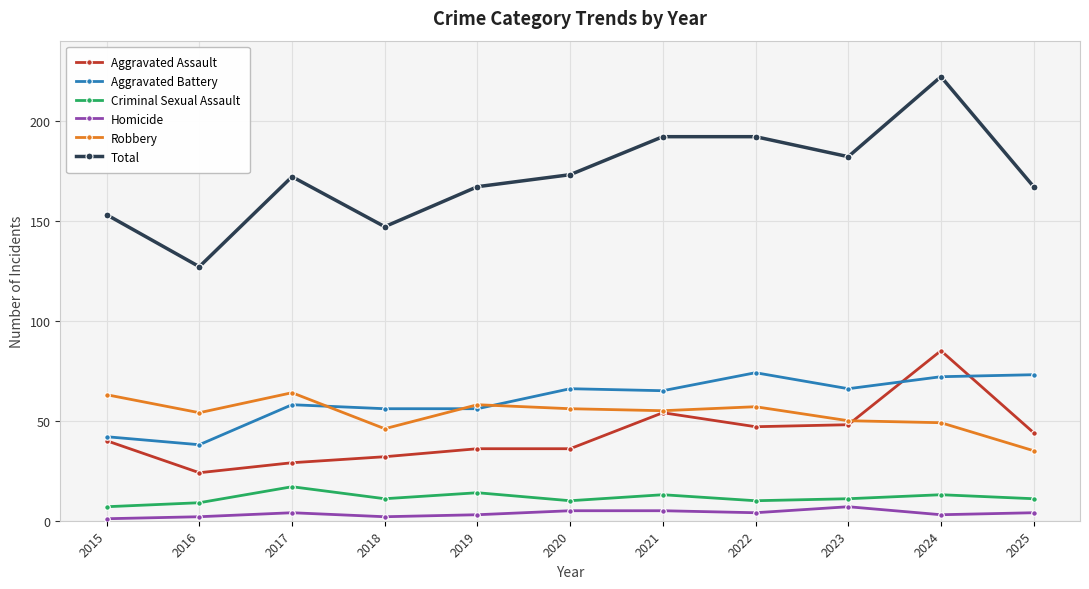

Which series has the widest spread of values?

Total